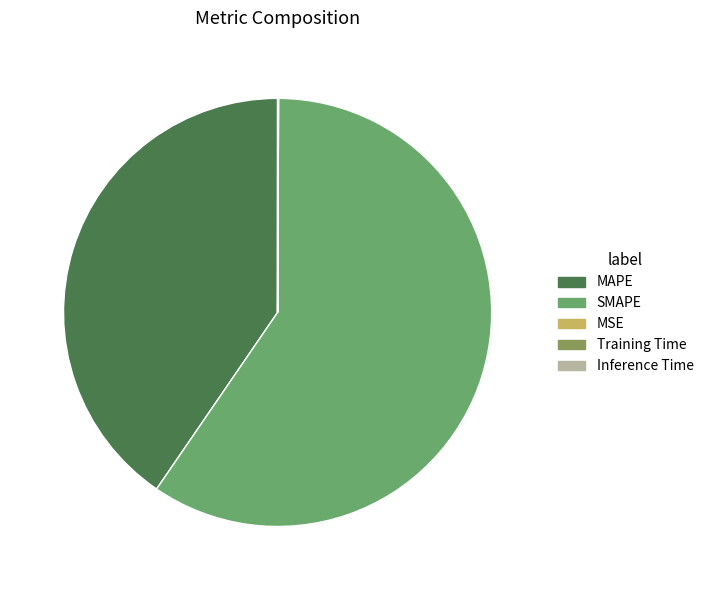

Is MAPE the majority of the pie?

No